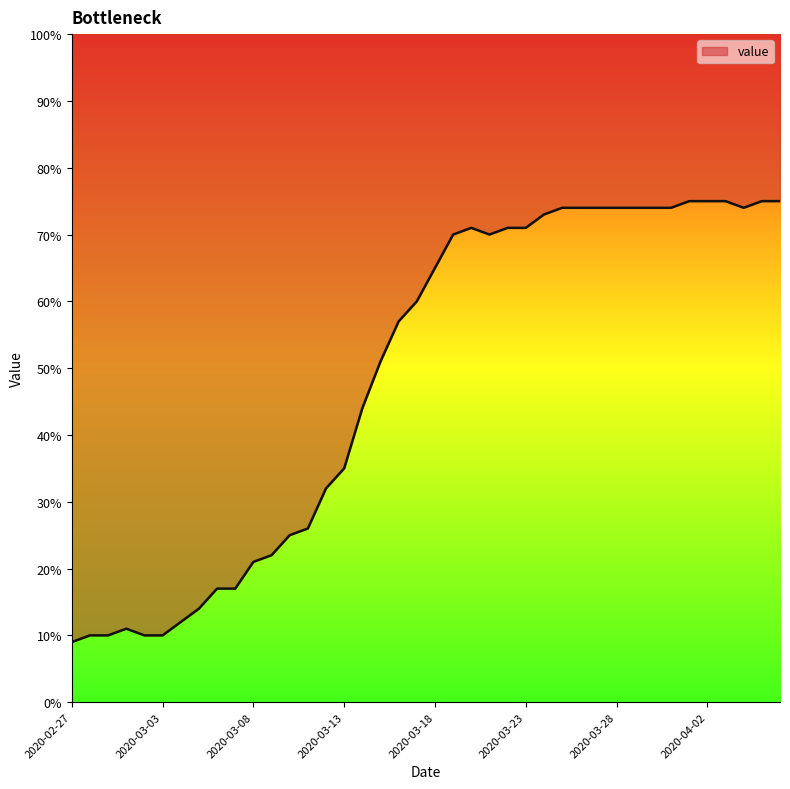

Approximately how many times larger is the value at 2020-03-23 compared to 2020-03-18?

1.1